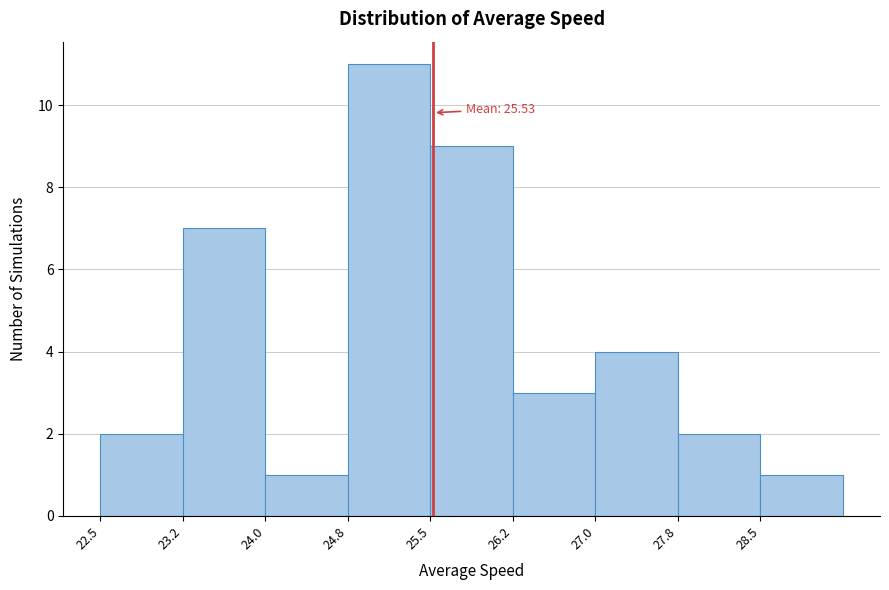

Which range on the x-axis has the tallest bar?

24.75 to 25.50